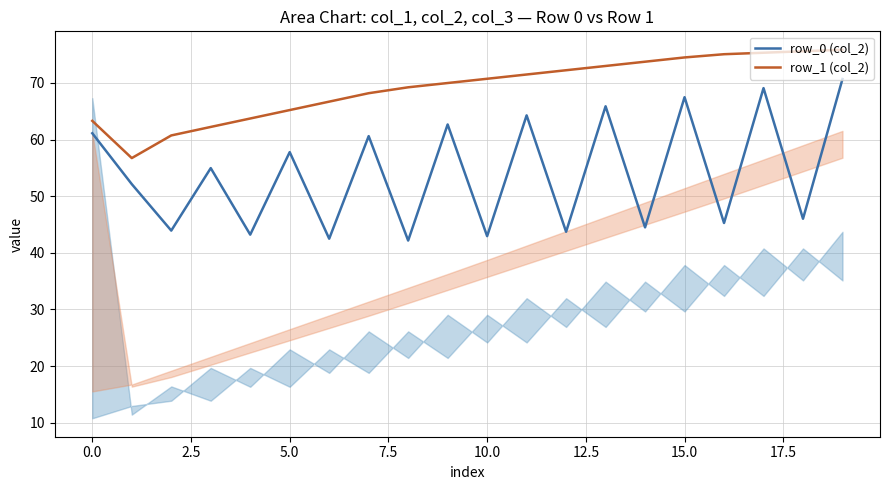

Rank the series by their average value, from lowest to highest.

row_0 (col_2), row_1 (col_2)